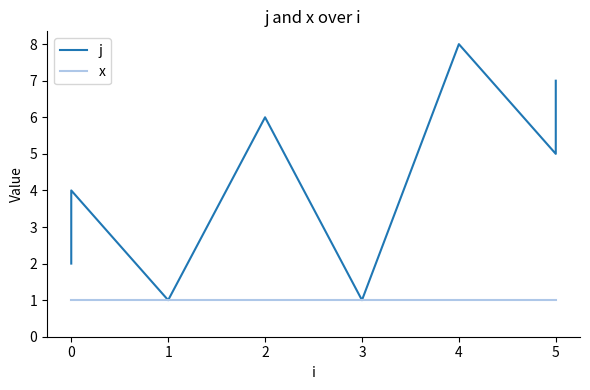

Which series has the largest total across all categories?

j